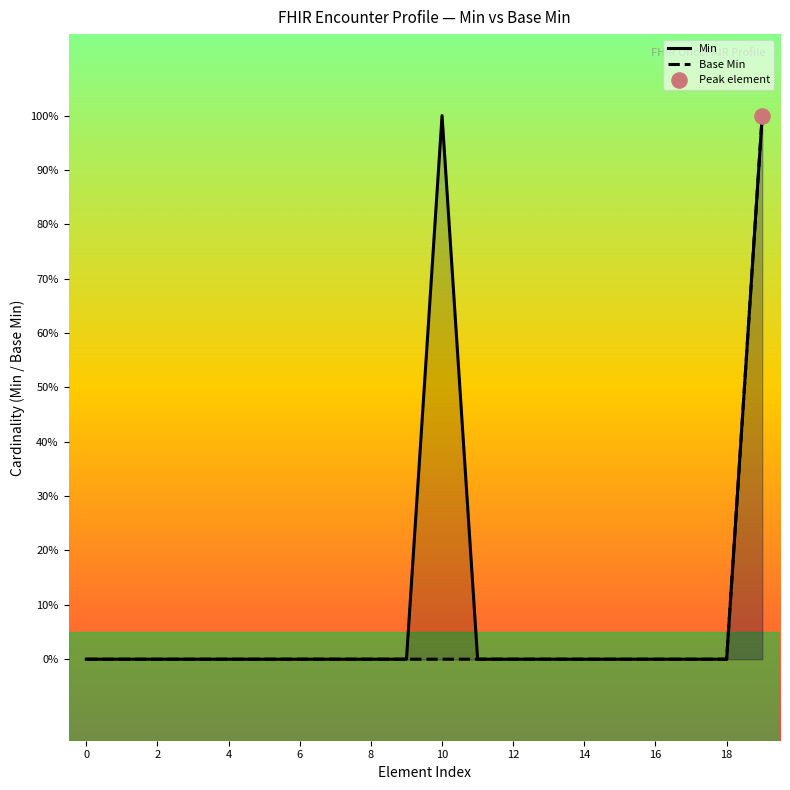

Which series has the largest total across all categories?

Min